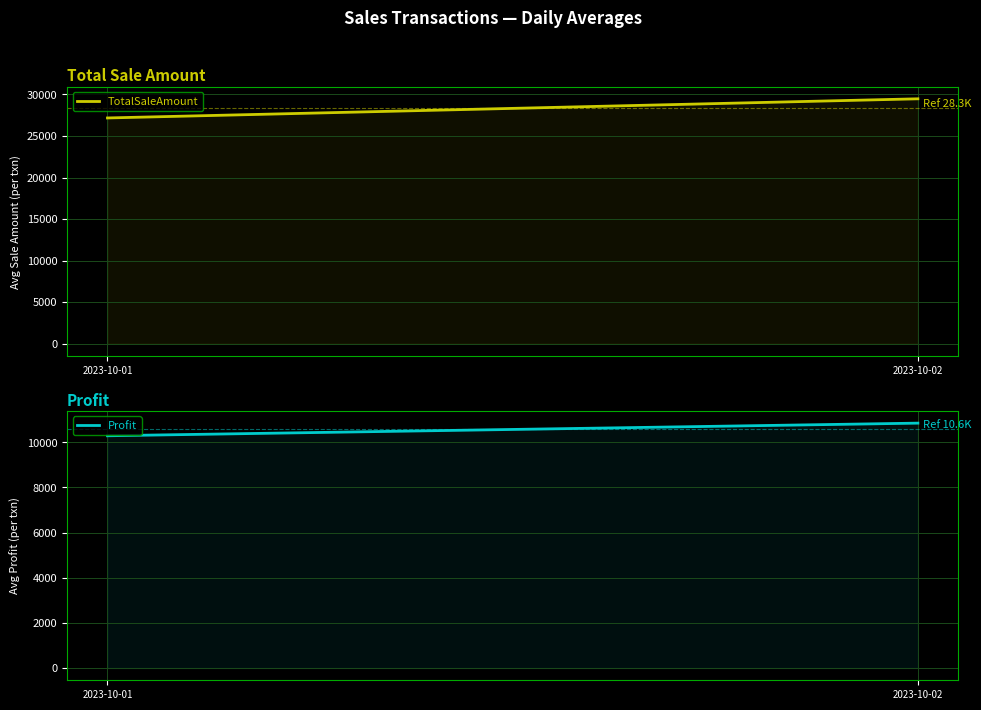

Reading left to right, what are all the values shown in this chart?

TotalSaleAmount: 27172.6	29477.9
Profit: 10287.8	10847.5